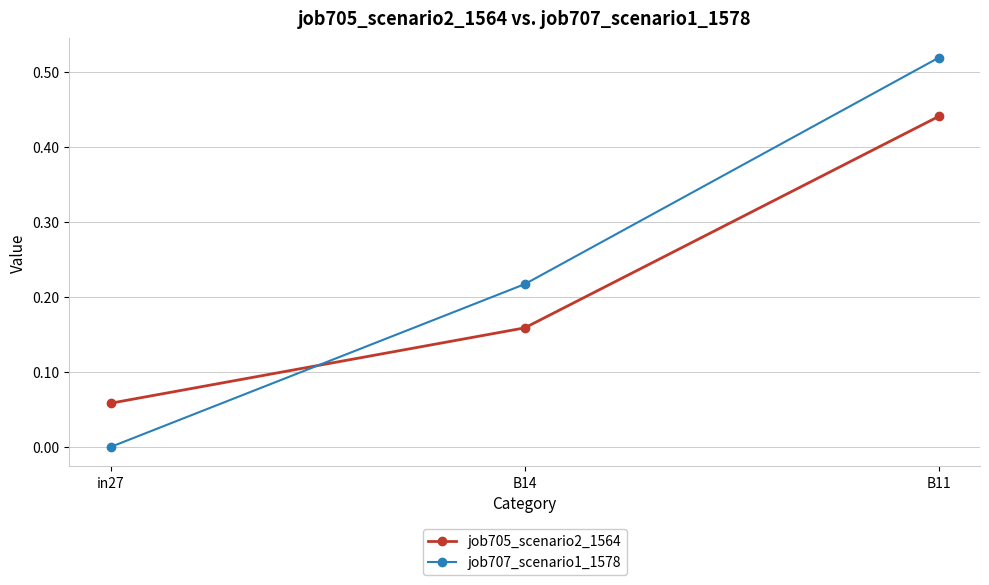

Does the chart have visible grid lines?

Yes